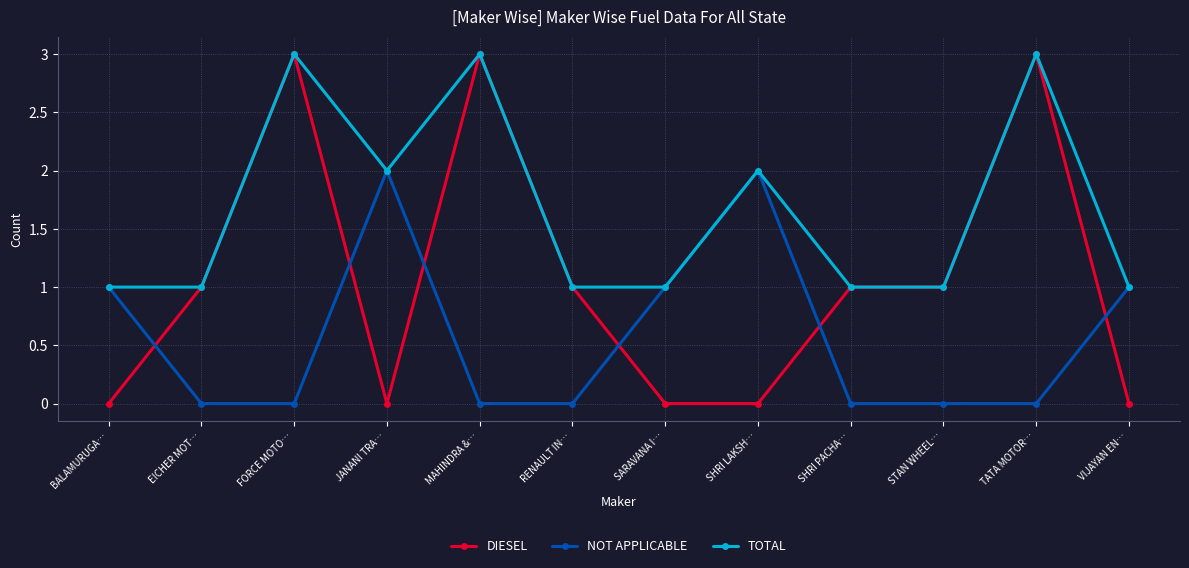

How many interior local peaks does the TOTAL series have?

4